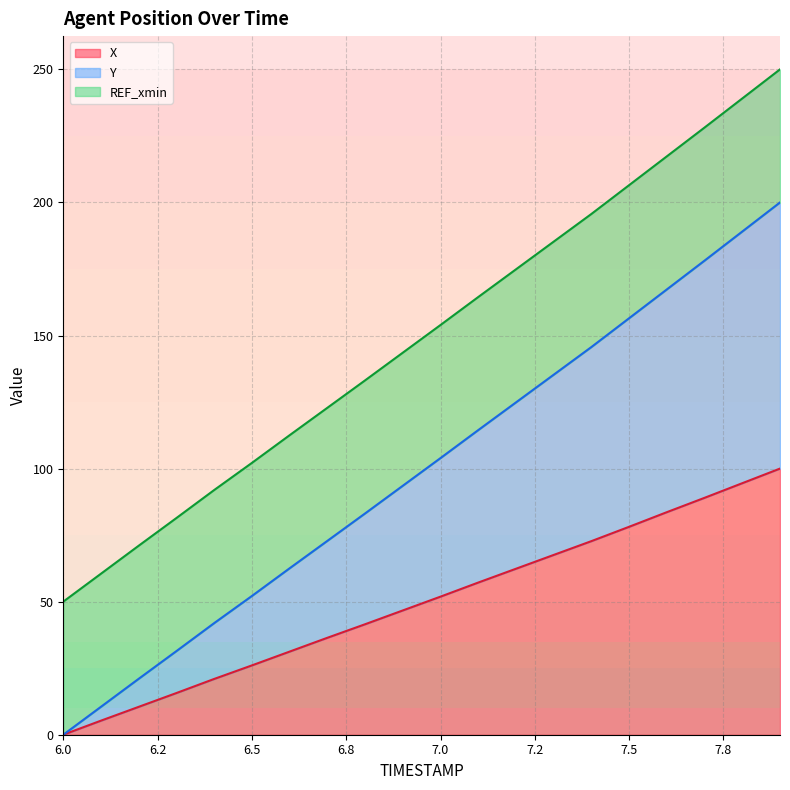

Read the Y value at 7.4.

145.7